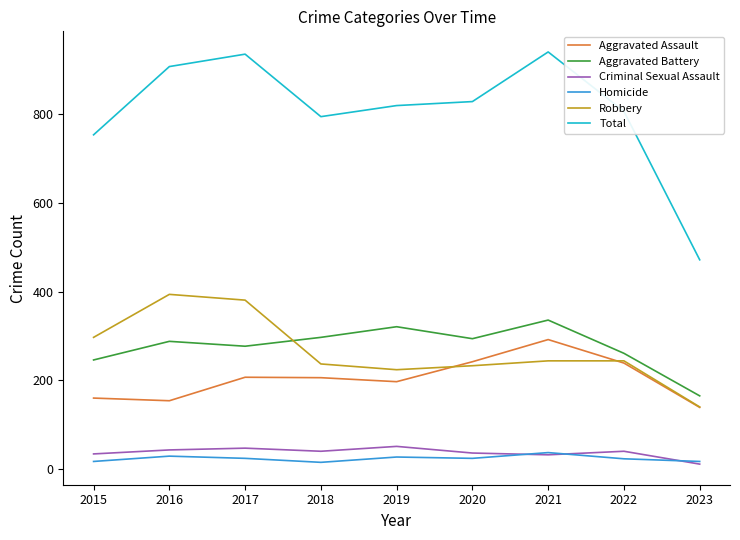

True or false: Homicide and Robbery intersect in this chart.

False